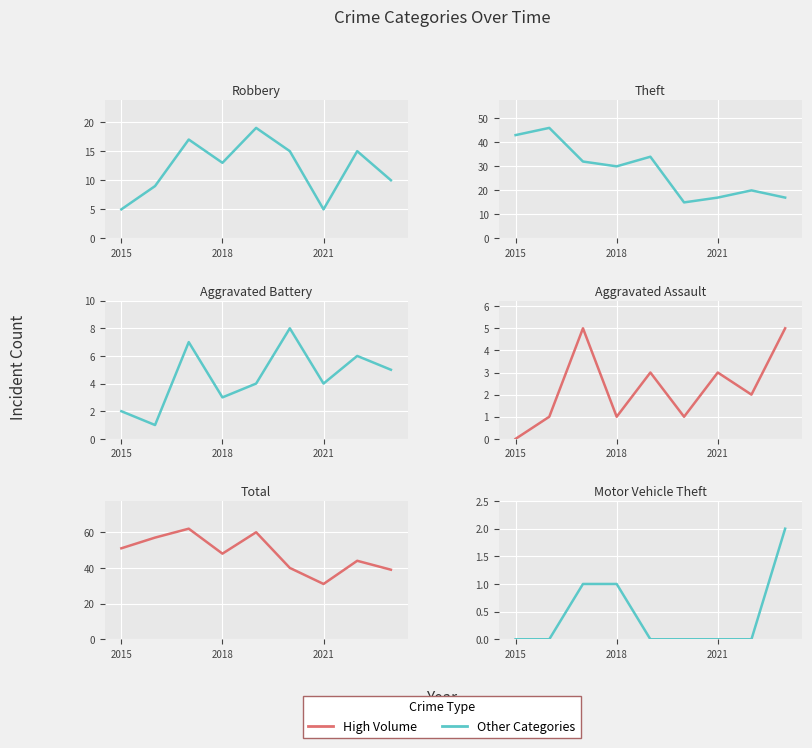

At which label does Theft first exceed 30?

2015